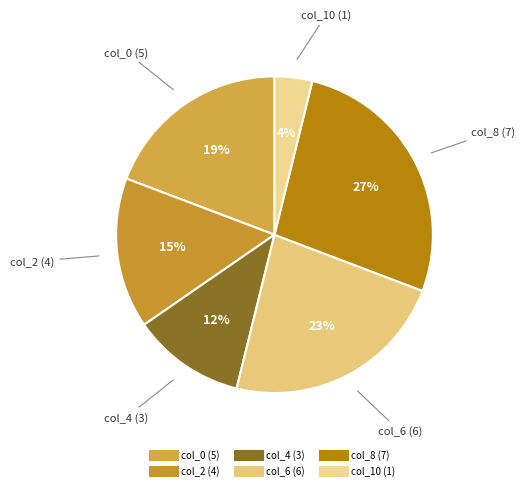

How many slices are in this pie chart?

6